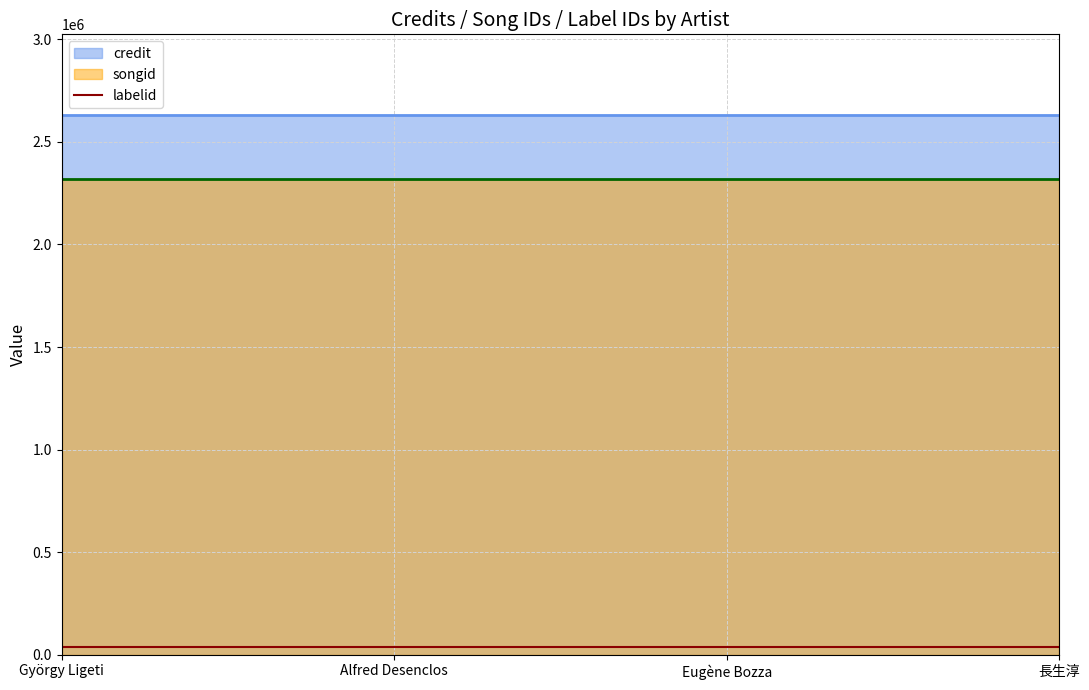

At Eugène Bozza, list the series in order from smallest to largest.

labelid, songid, credit